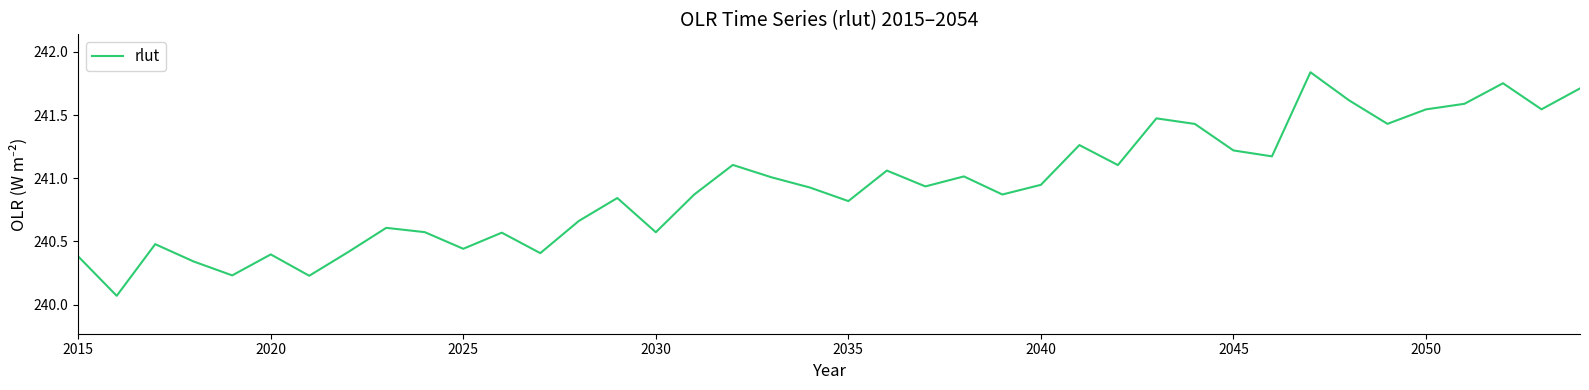

What is the difference between the maximum and minimum values?

1.8